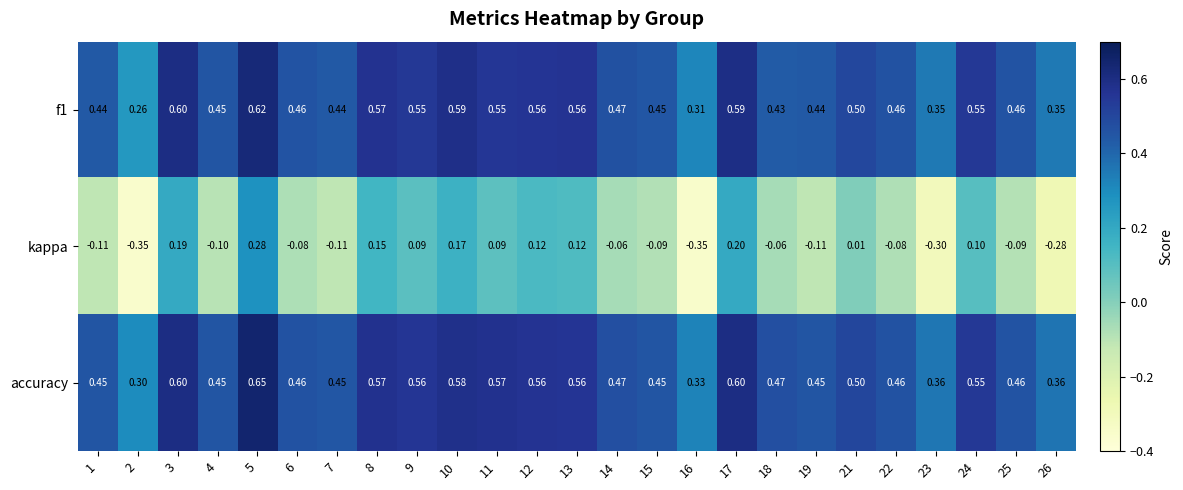

Which series changed the most between 15 and 16?

kappa